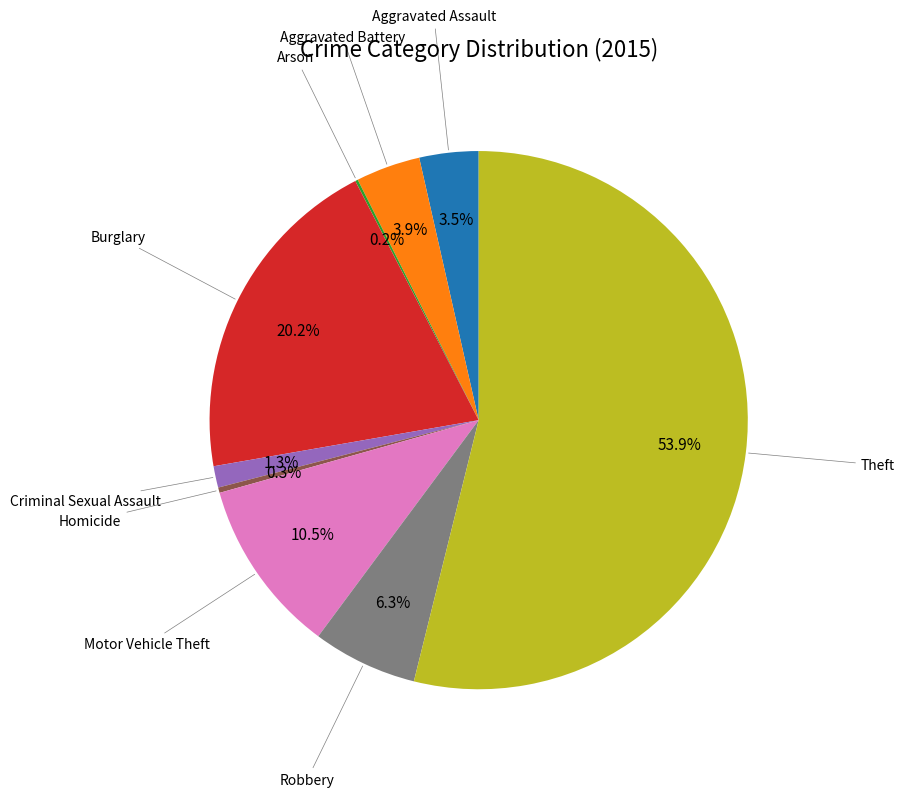

Is there any slice that represents more than half of the pie?

Yes